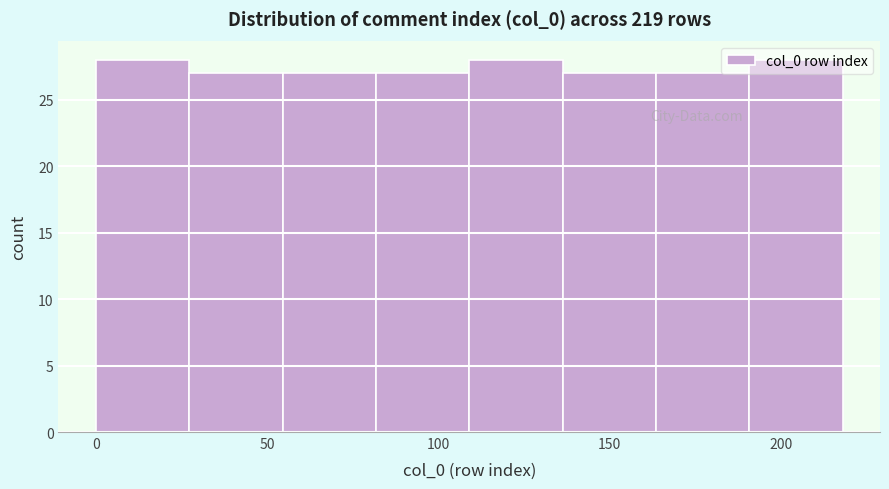

Reading left to right, transcribe this chart: for each bar, give the range it covers on the x-axis and its height. Neither the bar edges nor the heights are printed on the chart, so give them approximately, as read against the axes.

0 to 25: 28
25 to 55: 27
55 to 80: 27
80 to 110: 27
110 to 135: 28
135 to 165: 27
165 to 190: 27
190 to 220: 28